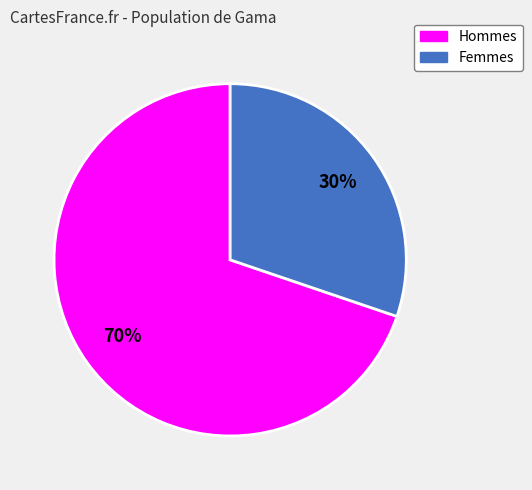

Is there a majority slice in this chart?

Yes